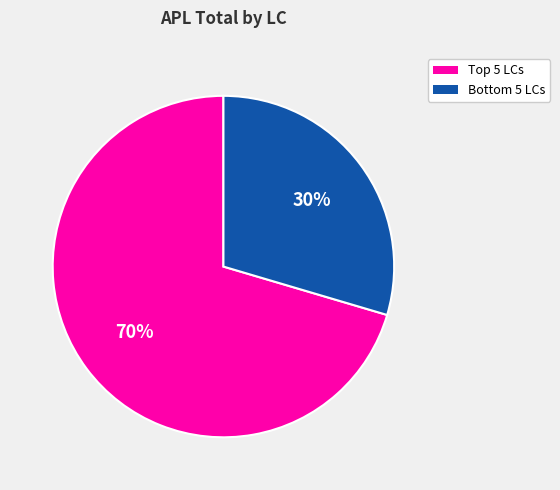

Is there any slice that represents more than half of the pie?

Yes